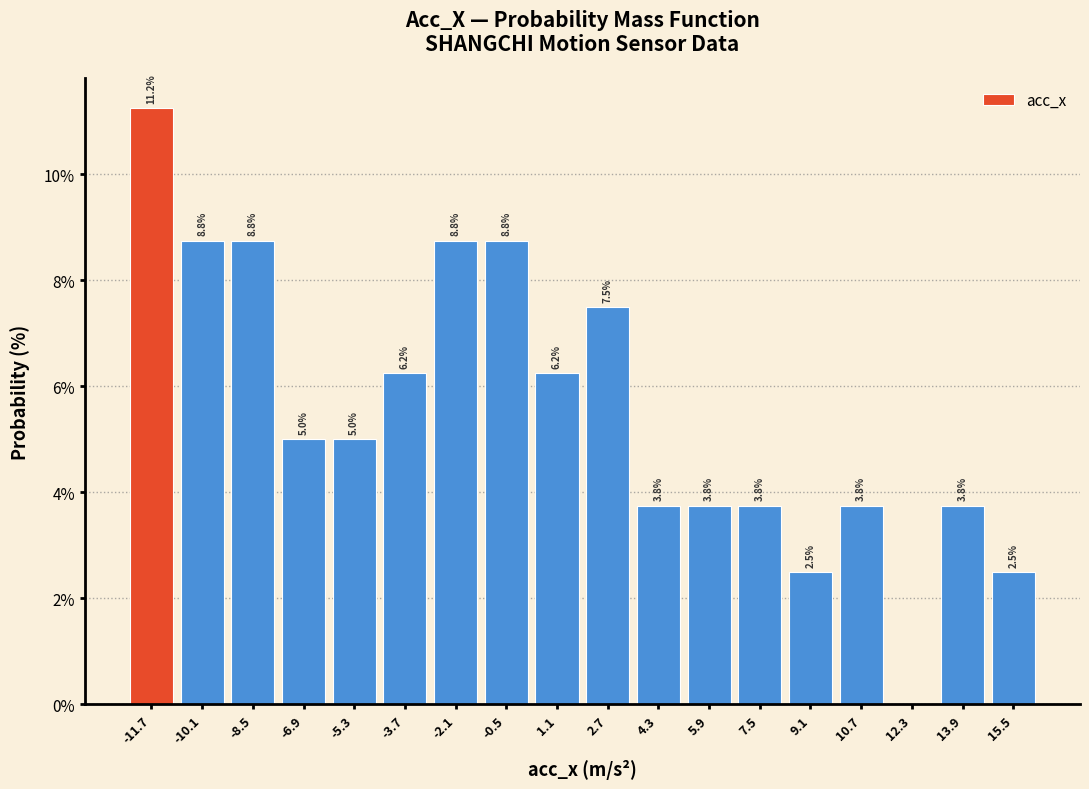

Over which range of the x-axis is the bar tallest?

-12.4 to -10.8